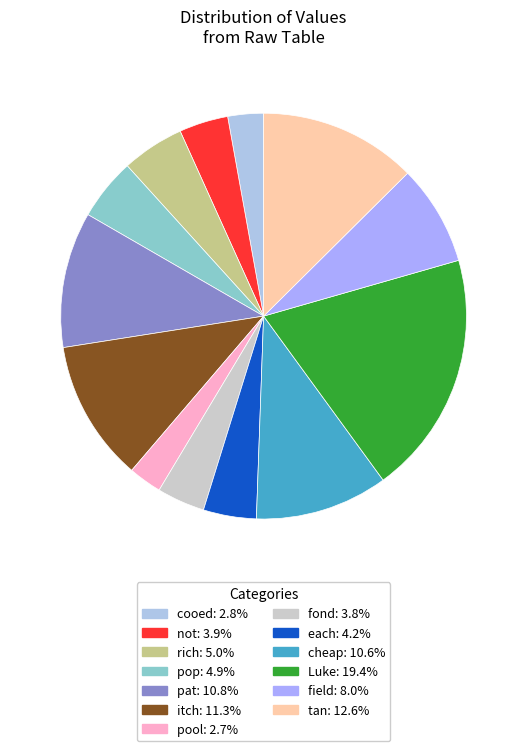

Which has a higher value, itch or each?

itch